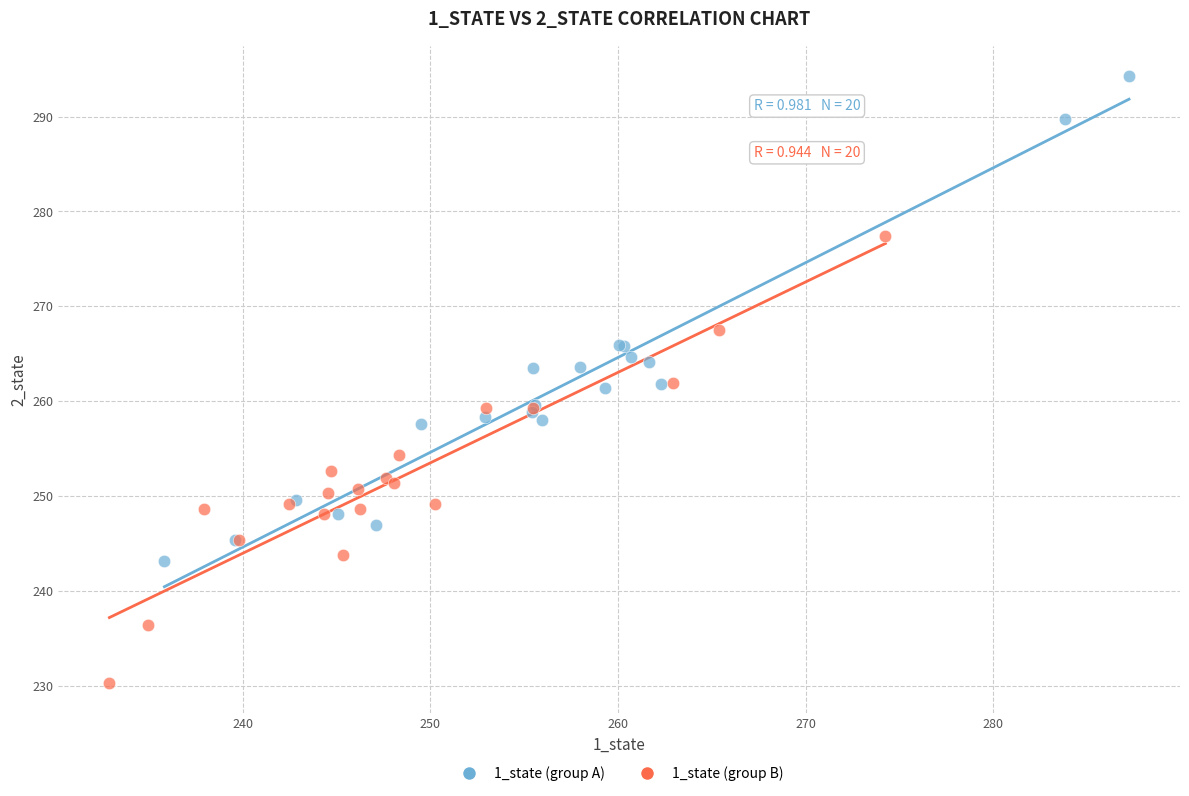

Which series contains the lowest Y value?

1_state (group B)